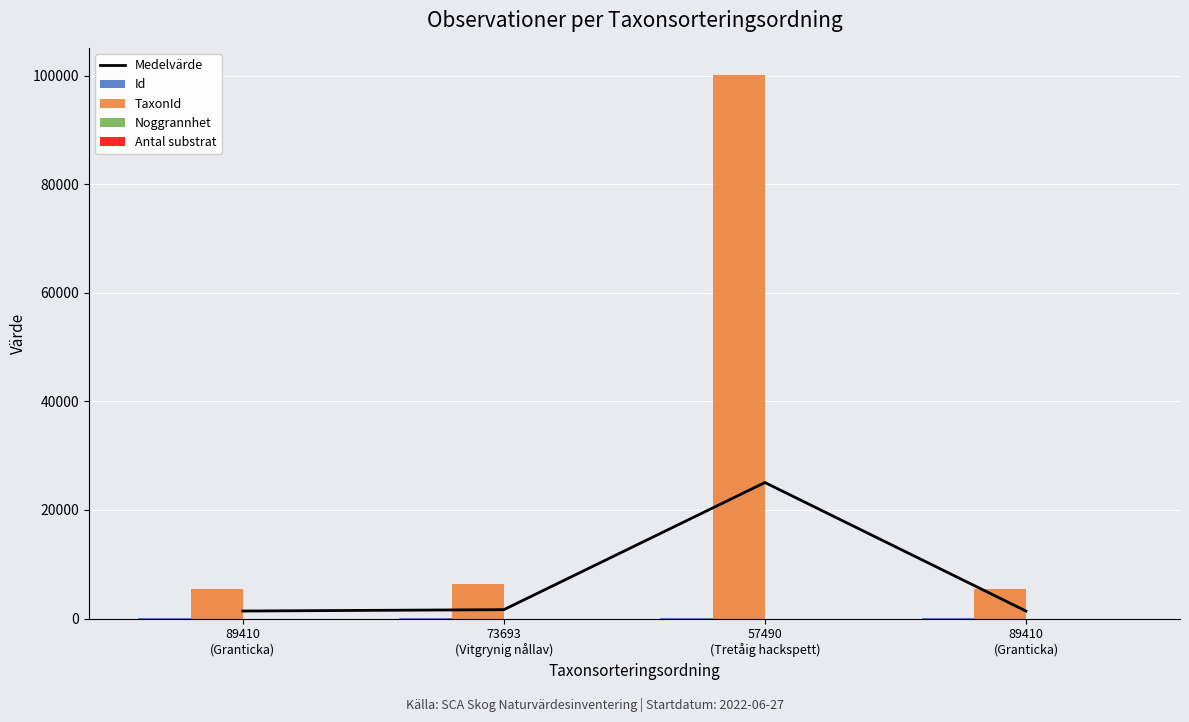

Rank the categories by Antal substrat value from lowest to highest.

89410
(Granticka), 73693
(Vitgrynig nållav), 57490
(Tretåig hackspett), 89410
(Granticka)